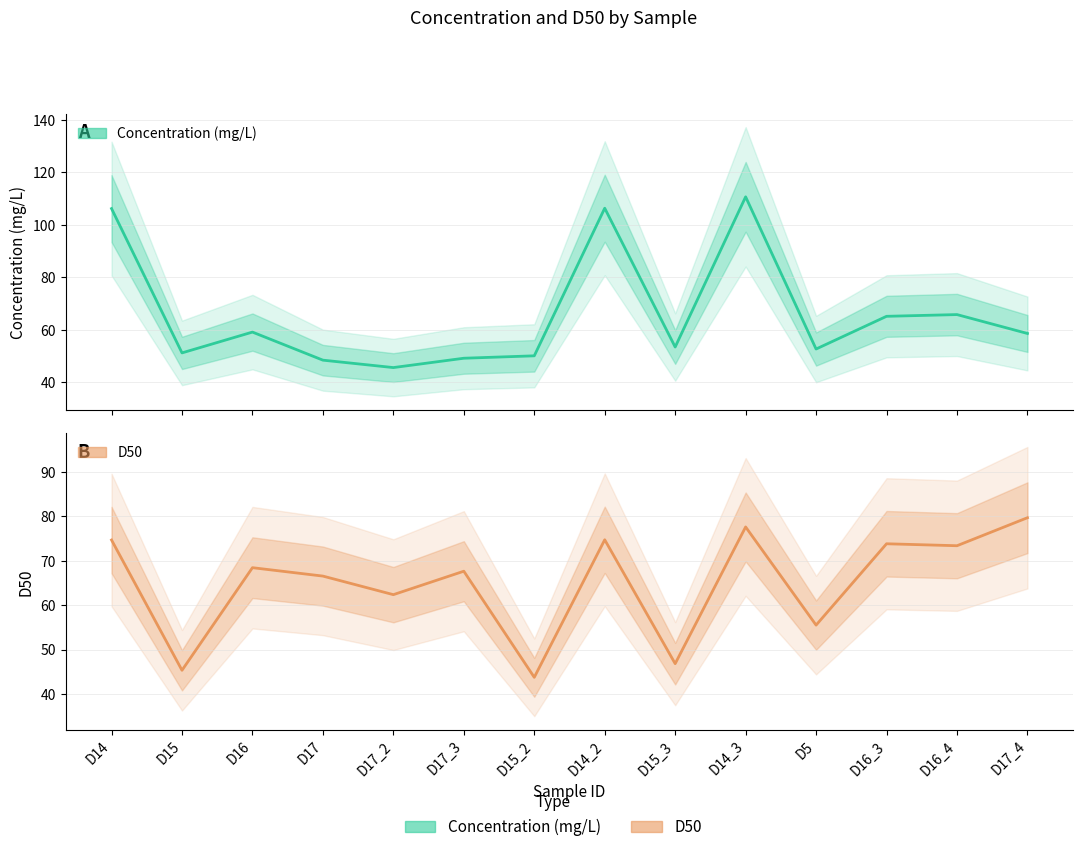

What is the value of the D50 point at the 5th from the left?

62.4